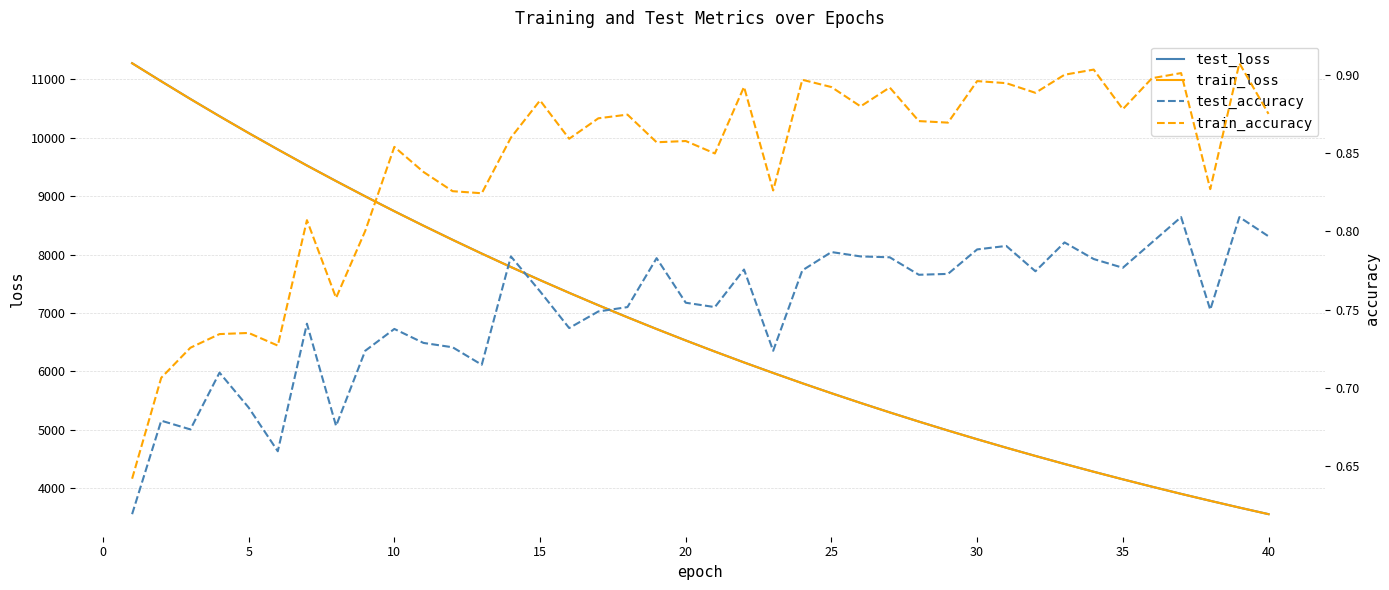

What is the difference between the maximum and minimum values in the train_loss series?

7720.5